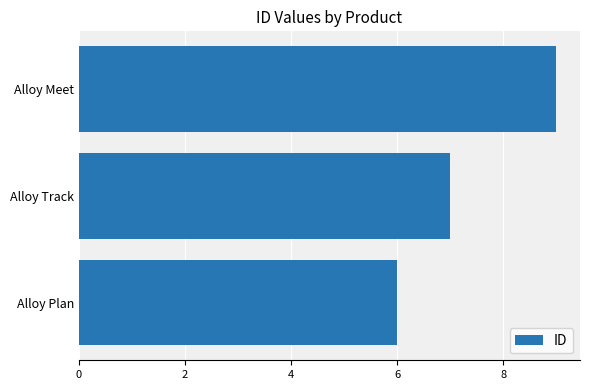

Reading top to bottom, extract all data points from this chart.

Alloy Meet=9	Alloy Track=7	Alloy Plan=6